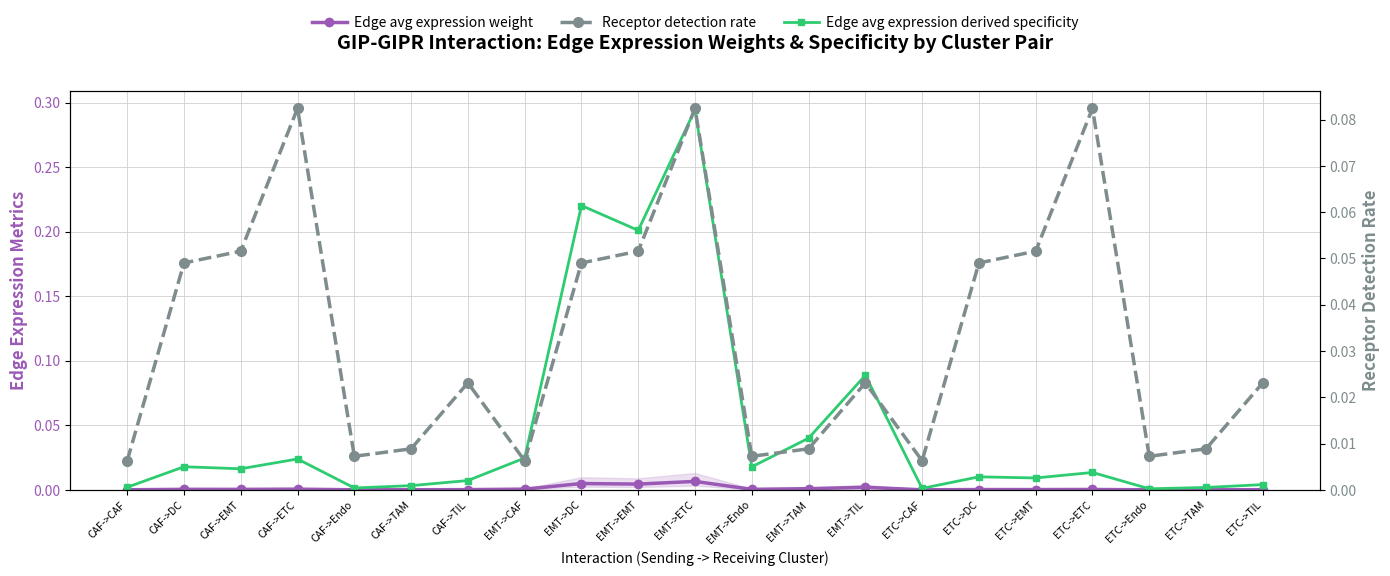

At how many categories does at least one series exceed 0?

21